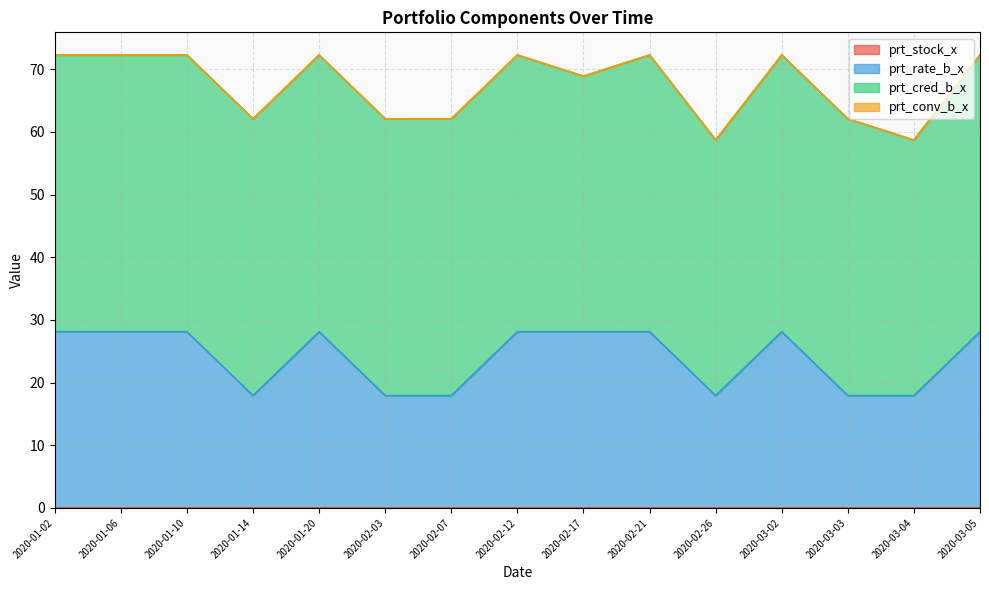

Rank the categories by prt_conv_b_x value from highest to lowest.

2020-01-02, 2020-01-06, 2020-01-10, 2020-01-14, 2020-01-20, 2020-02-03, 2020-02-07, 2020-02-12, 2020-02-17, 2020-02-21, 2020-02-26, 2020-03-02, 2020-03-03, 2020-03-04, 2020-03-05